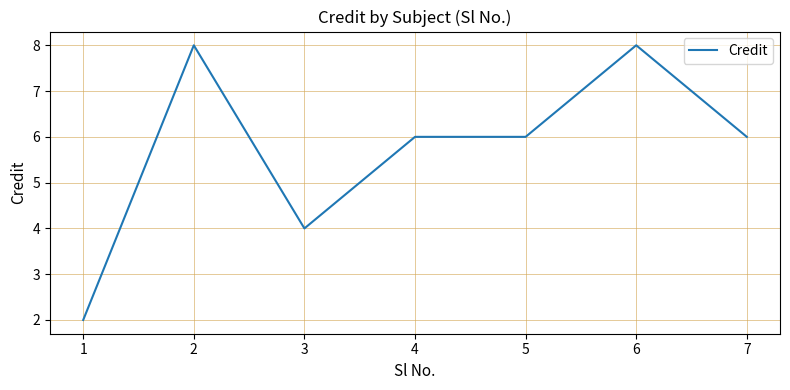

How many values are between 4 and 8?

6